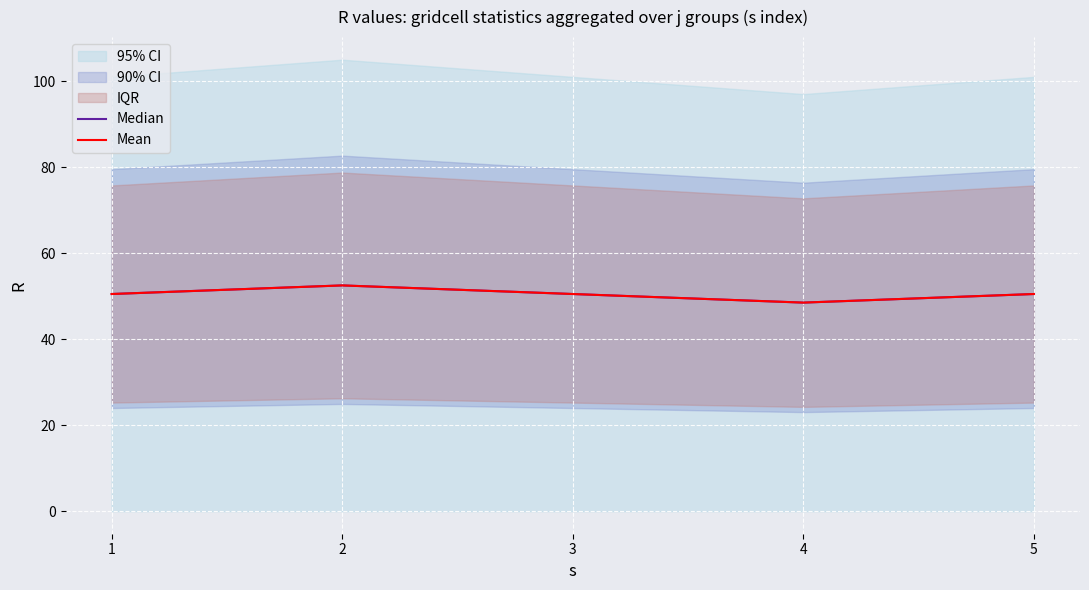

Reading left to right, transcribe all the data shown in this chart.

Median: 50.5	52.5	50.5	48.5	50.5
Mean: 50.5	52.5	50.5	48.5	50.5